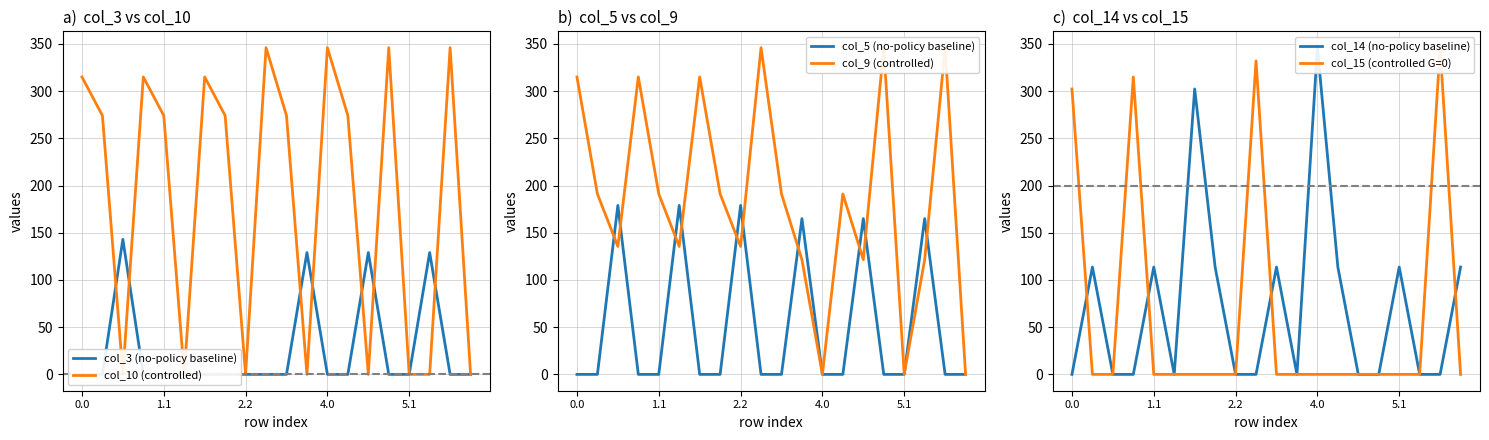

Which series has the largest range (max minus min)?

col_10 (controlled)